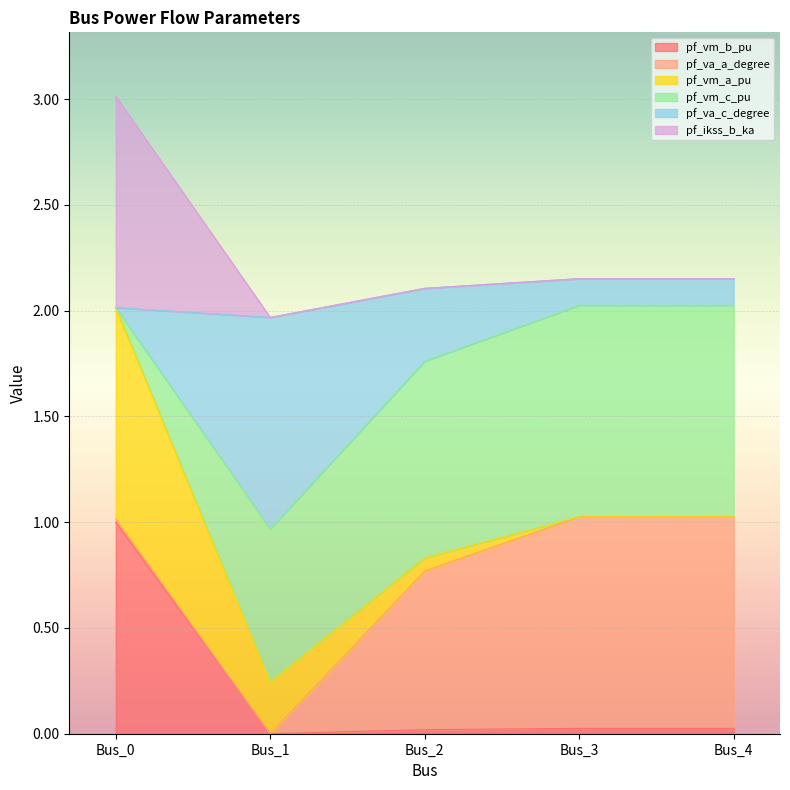

At which label does pf_ikss_b_ka first exceed 2?

Bus_0